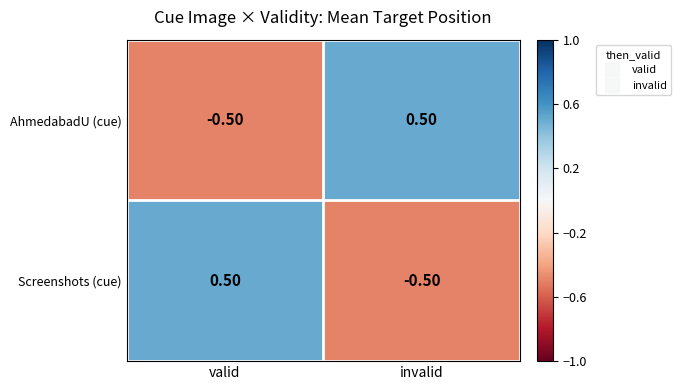

What is the spread (max minus min) of values at valid?

1.0